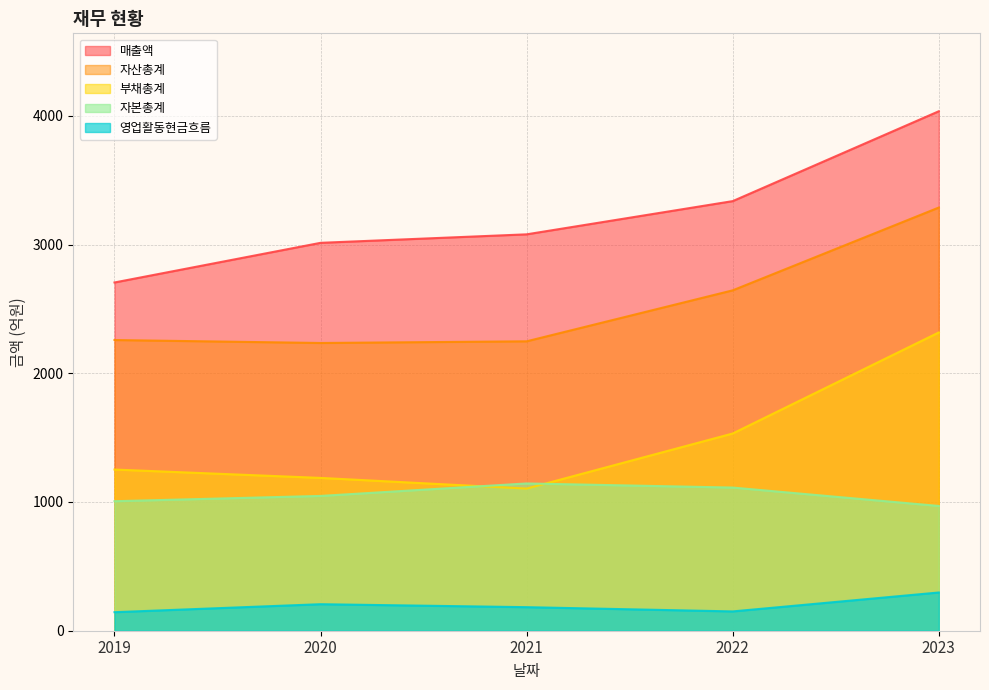

What is the difference between the highest and lowest values at 2021?

2896